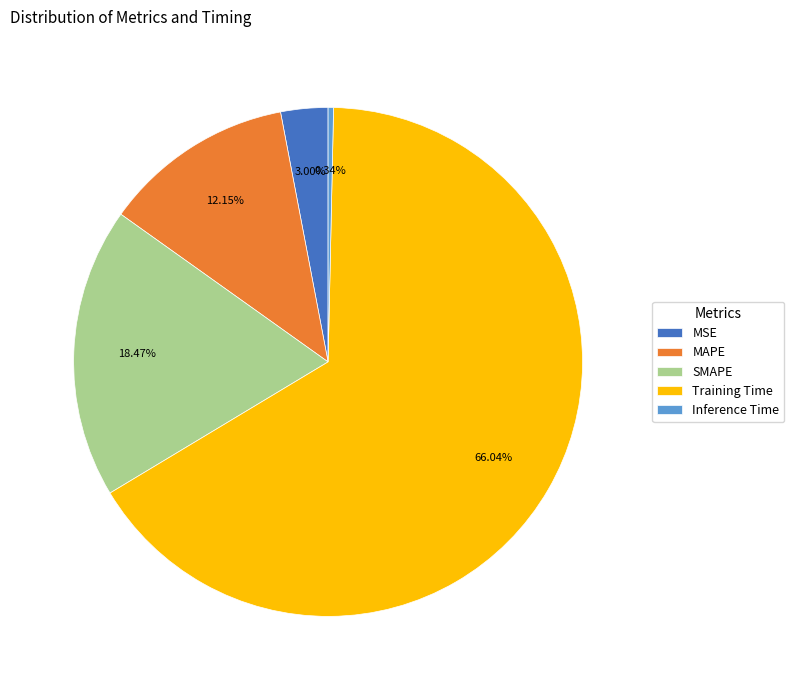

What is the smallest slice in the pie chart?

Inference Time